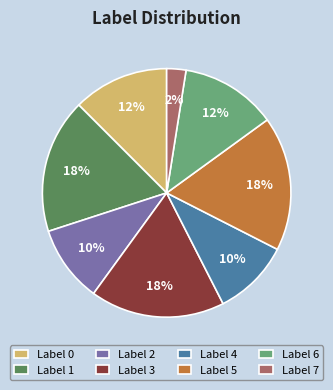

Combined, do Label 2 and Label 6 account for over 50%?

No